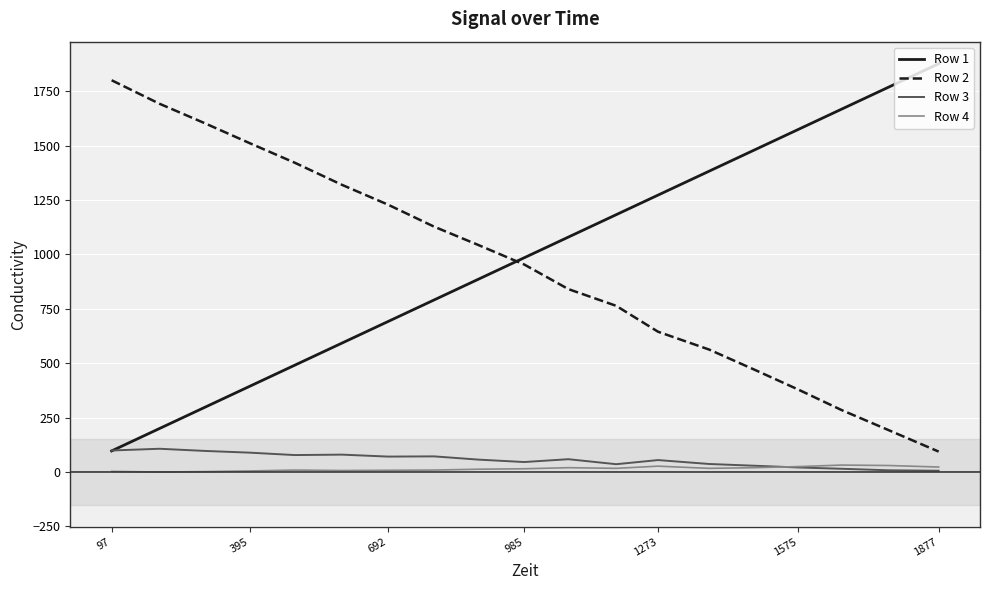

What are all the series names shown in the legend?

Row 1, Row 2, Row 3, Row 4